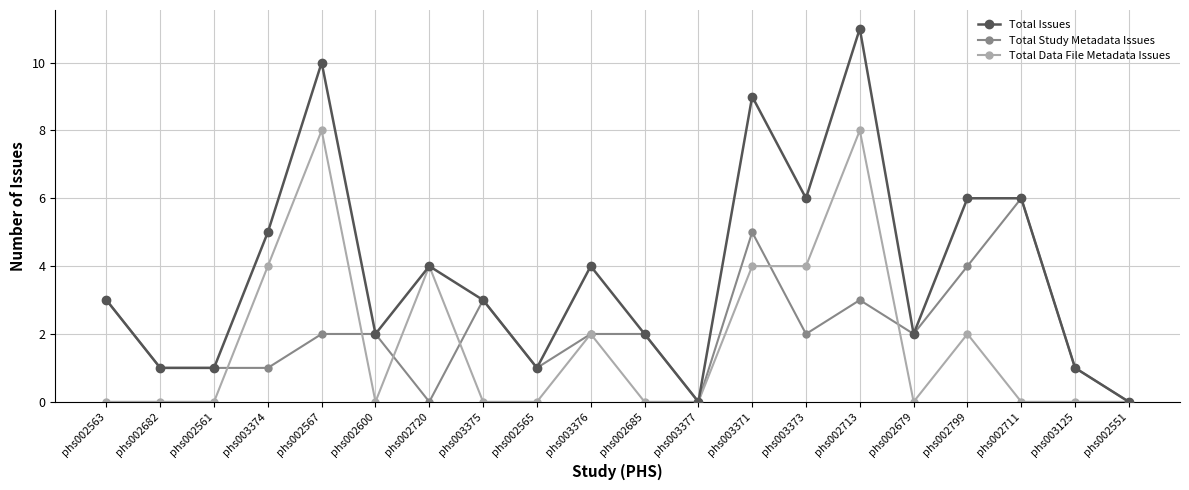

What is the difference between the highest and lowest values at phs003374?

4